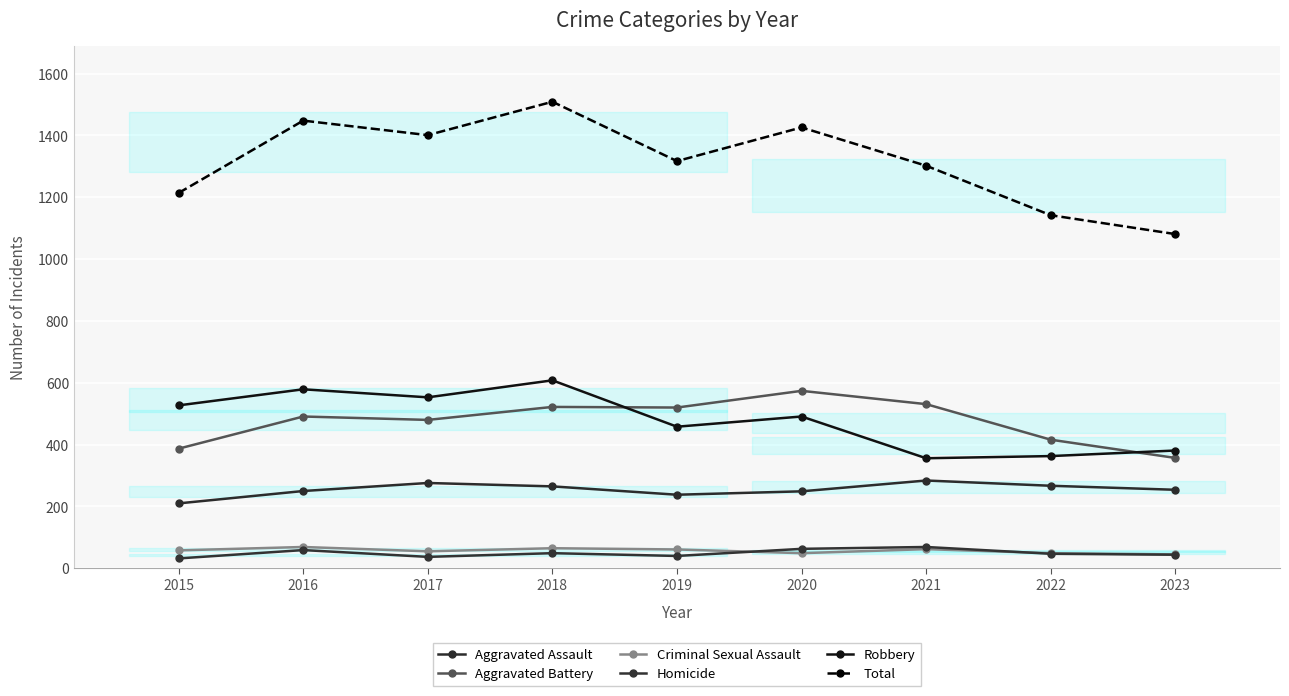

Which series has the largest range (max minus min)?

Total